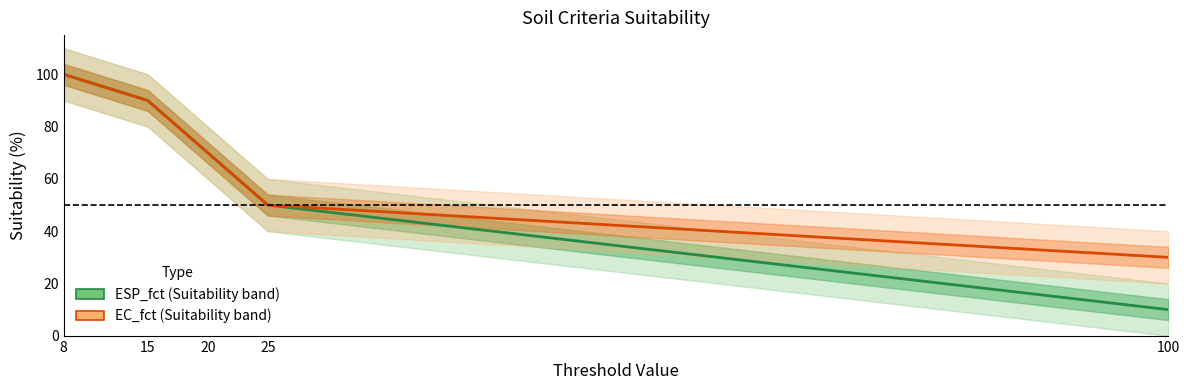

Reading left to right, what are all the values shown in this chart?

ESP_fct: 8=100	15=90	20=70	25=50	100=10
EC_fct: 8=100	15=90	20=70	25=50	100=30